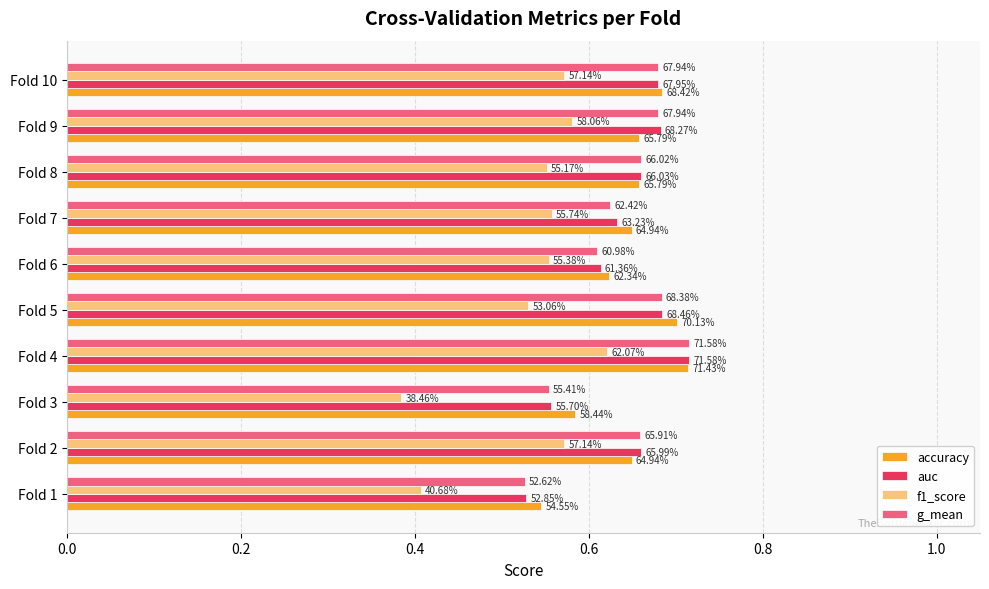

What is the maximum value shown in the chart?

0.7